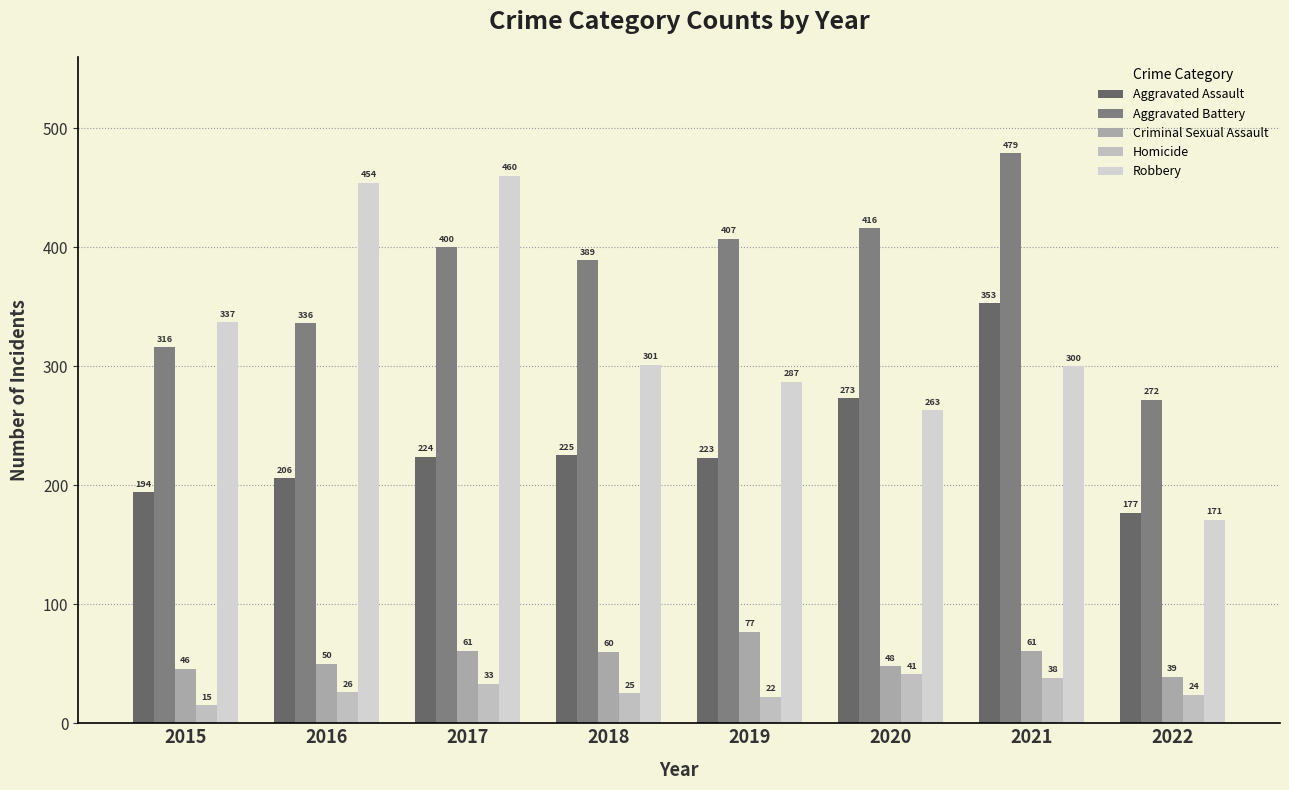

What is the maximum value shown in the chart?

479